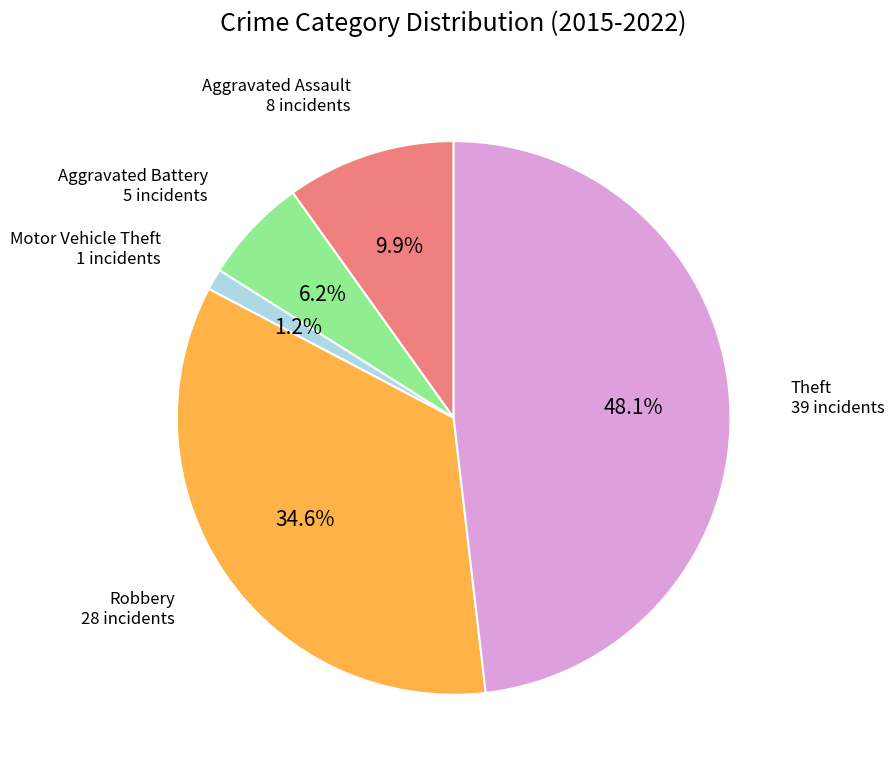

Is there a majority slice in this chart?

No